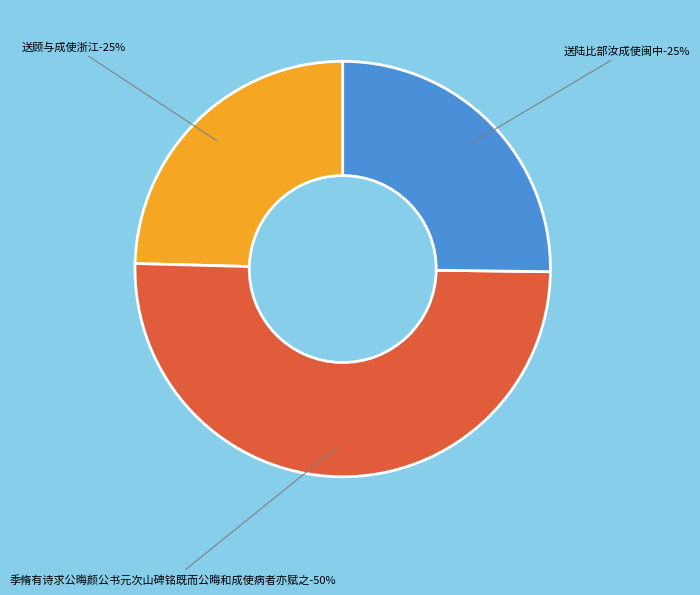

Is there any slice that represents more than half of the pie?

Yes